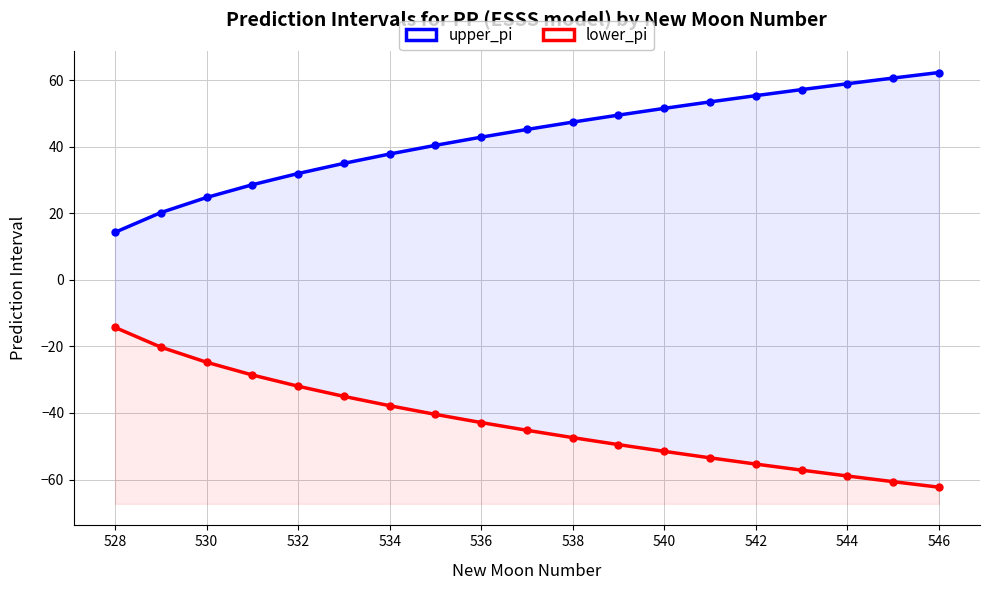

Which series has the largest range (max minus min)?

upper_pi